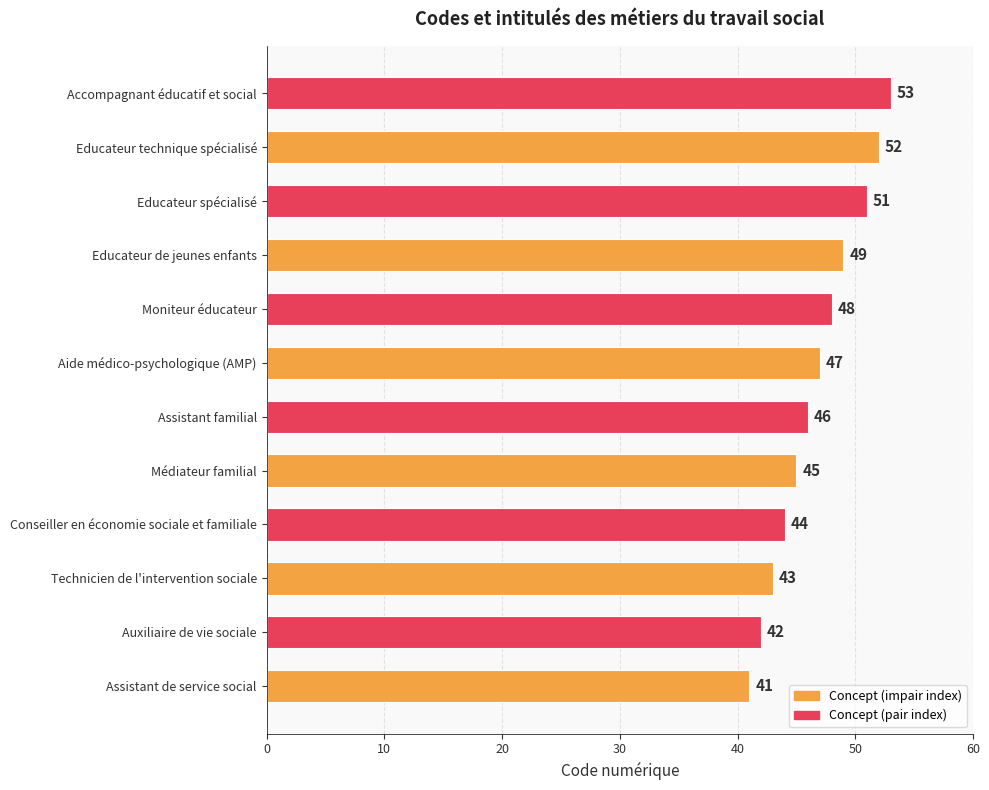

Are the bars grouped side by side (vs. stacked)?

No